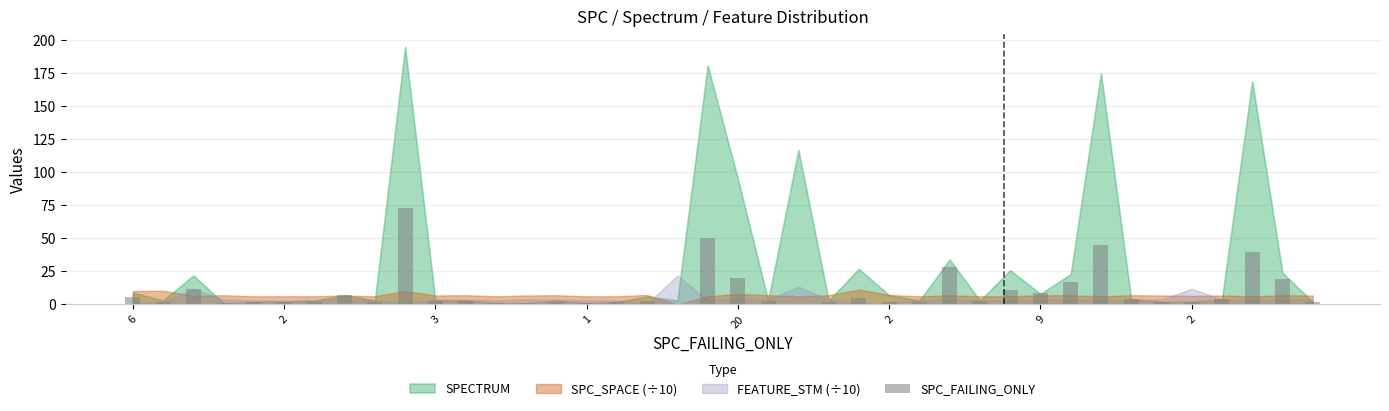

What is the greatest value displayed?

73